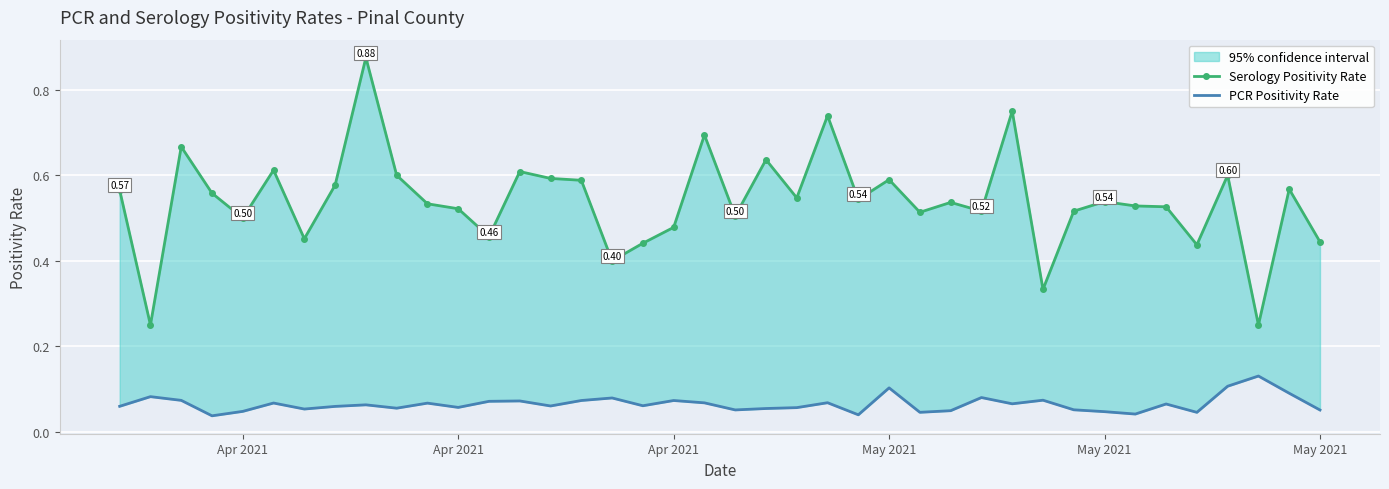

Where is the first local maximum for Serology Positivity Rate?

Apr 2021